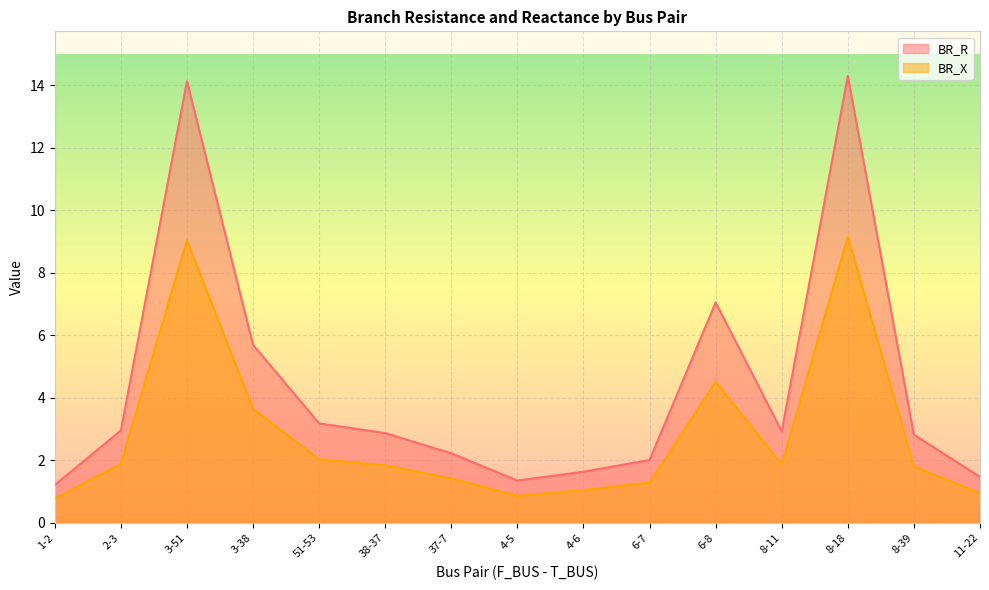

Which label corresponds to the largest value in the chart?

8-18